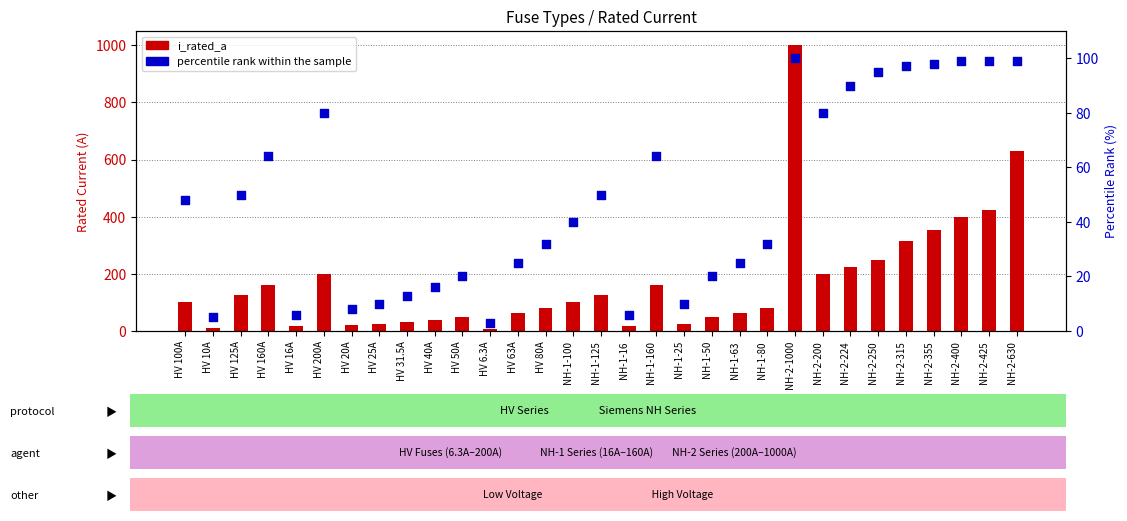

Which series contains the lowest Y value?

percentile rank within the sample